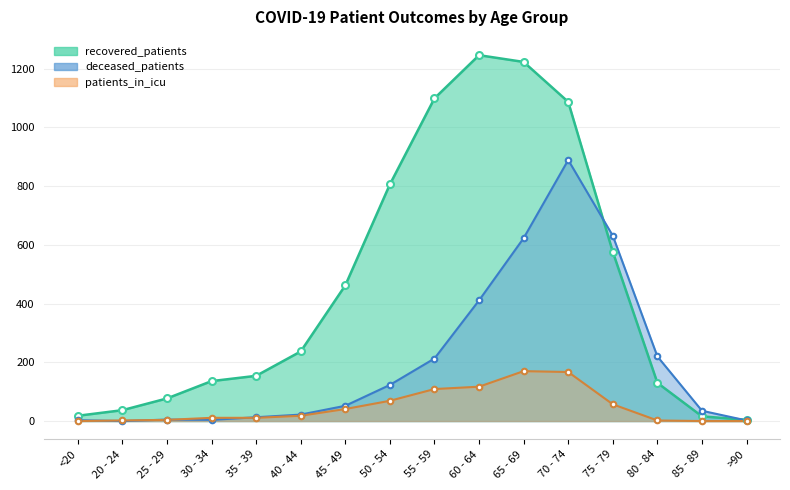

Is the value of recovered_patients at 60 - 64 greater than the value of patients_in_icu at 25 - 29?

Yes